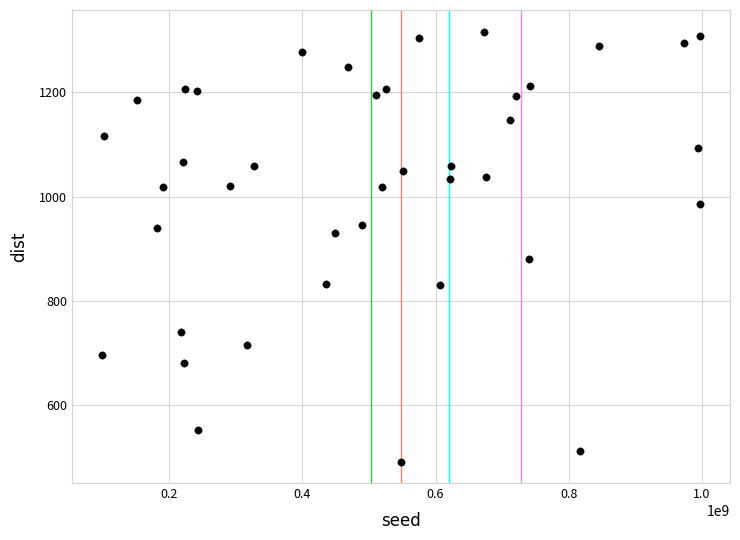

What is the range of Y values (max minus min)?

825.5